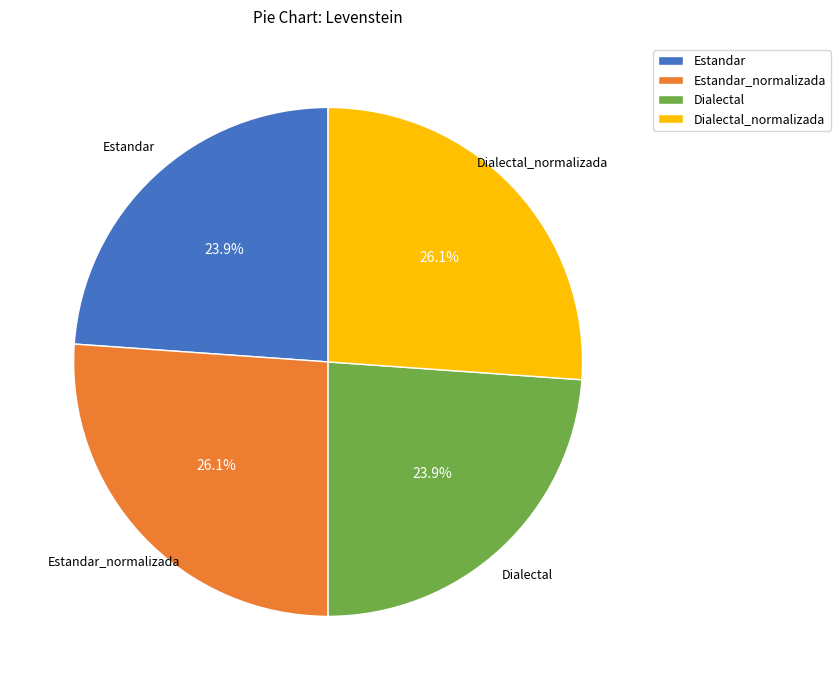

True or false: Estandar accounts for 15% of the total.

False